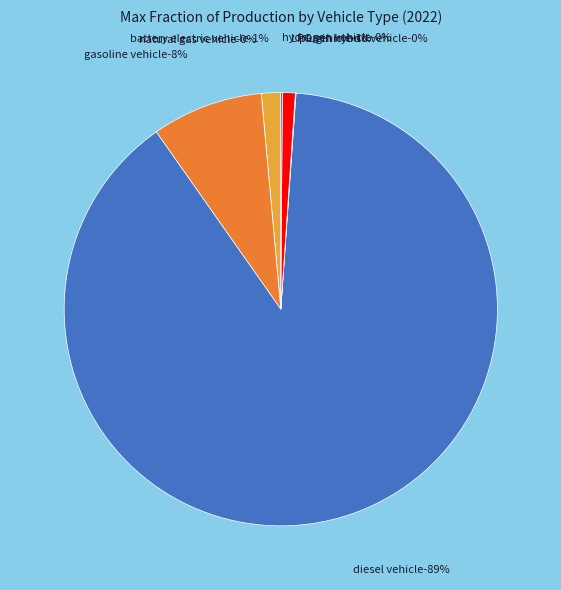

To the nearest percent, what is the difference between the hydrogen vehicle and diesel vehicle slice percentages?

89%